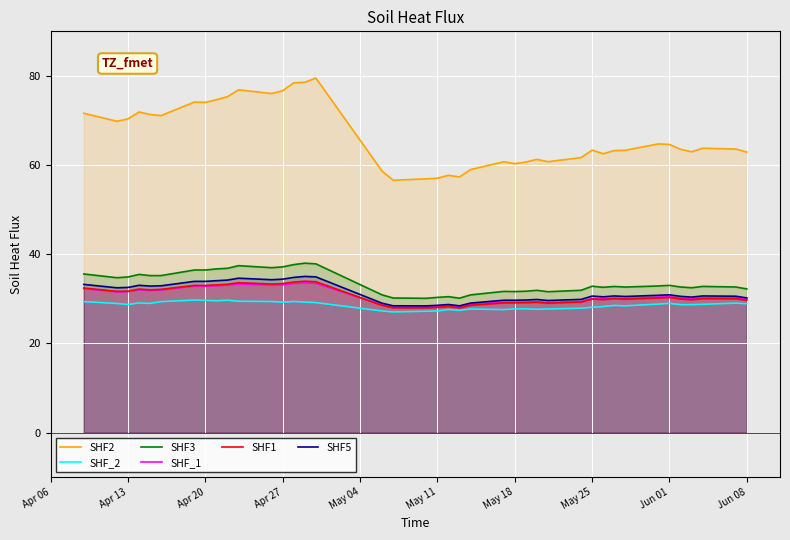

Which series has the largest total across all categories?

SHF2